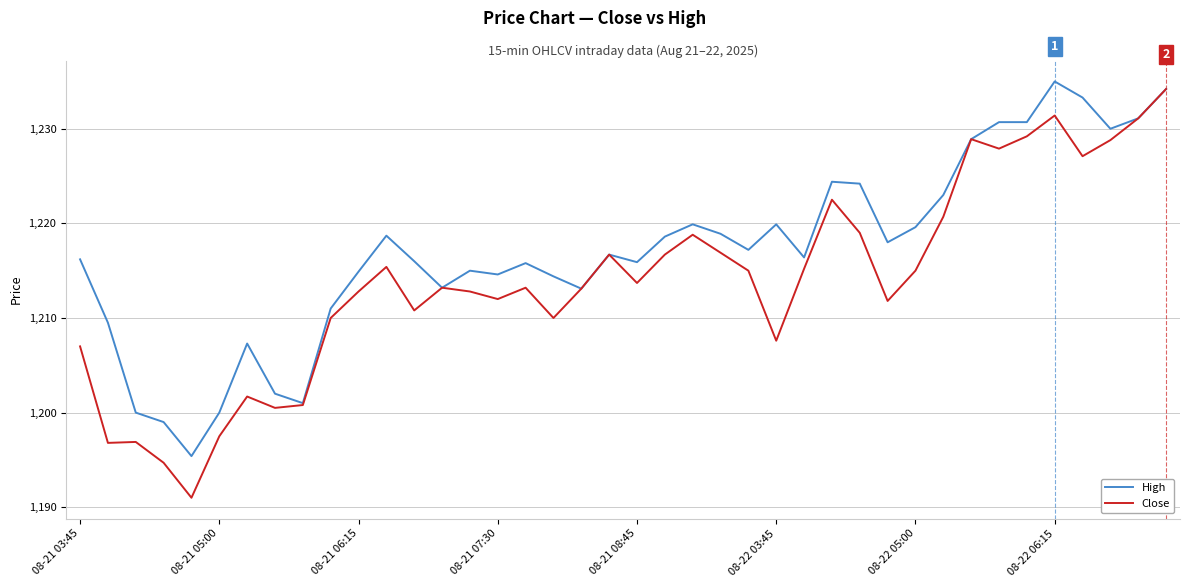

Which series has the largest total across all categories?

High